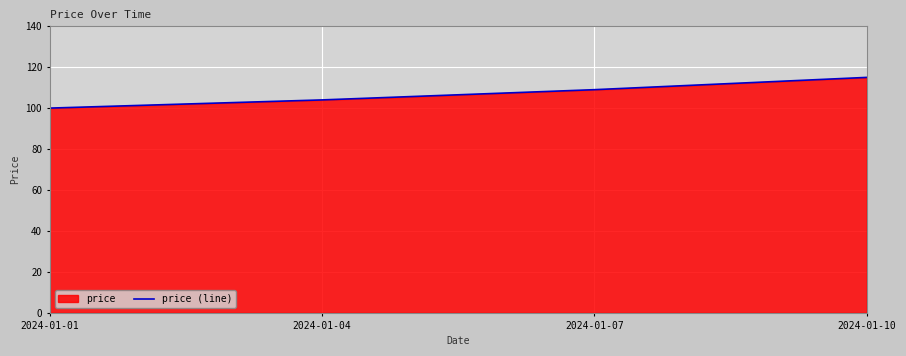

How many lines are shown in the chart?

1